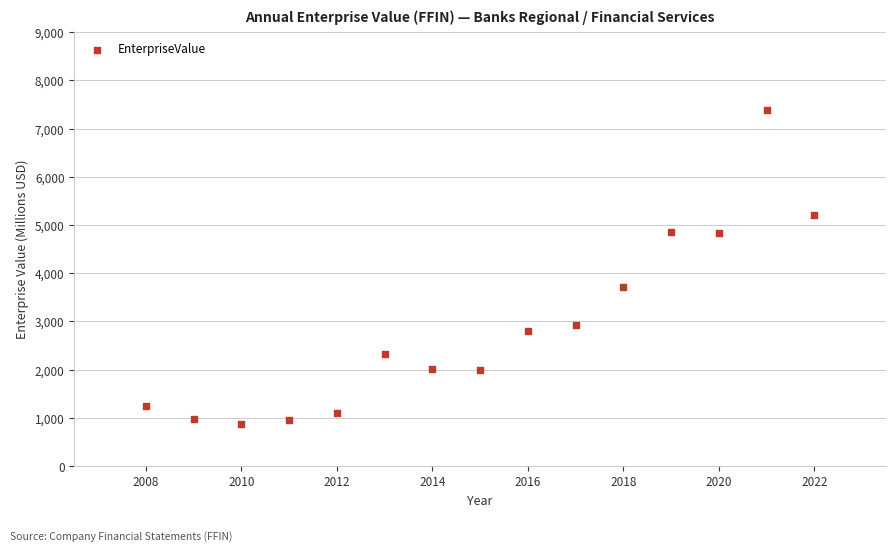

What is the range of Y values (max minus min)?

6497.2